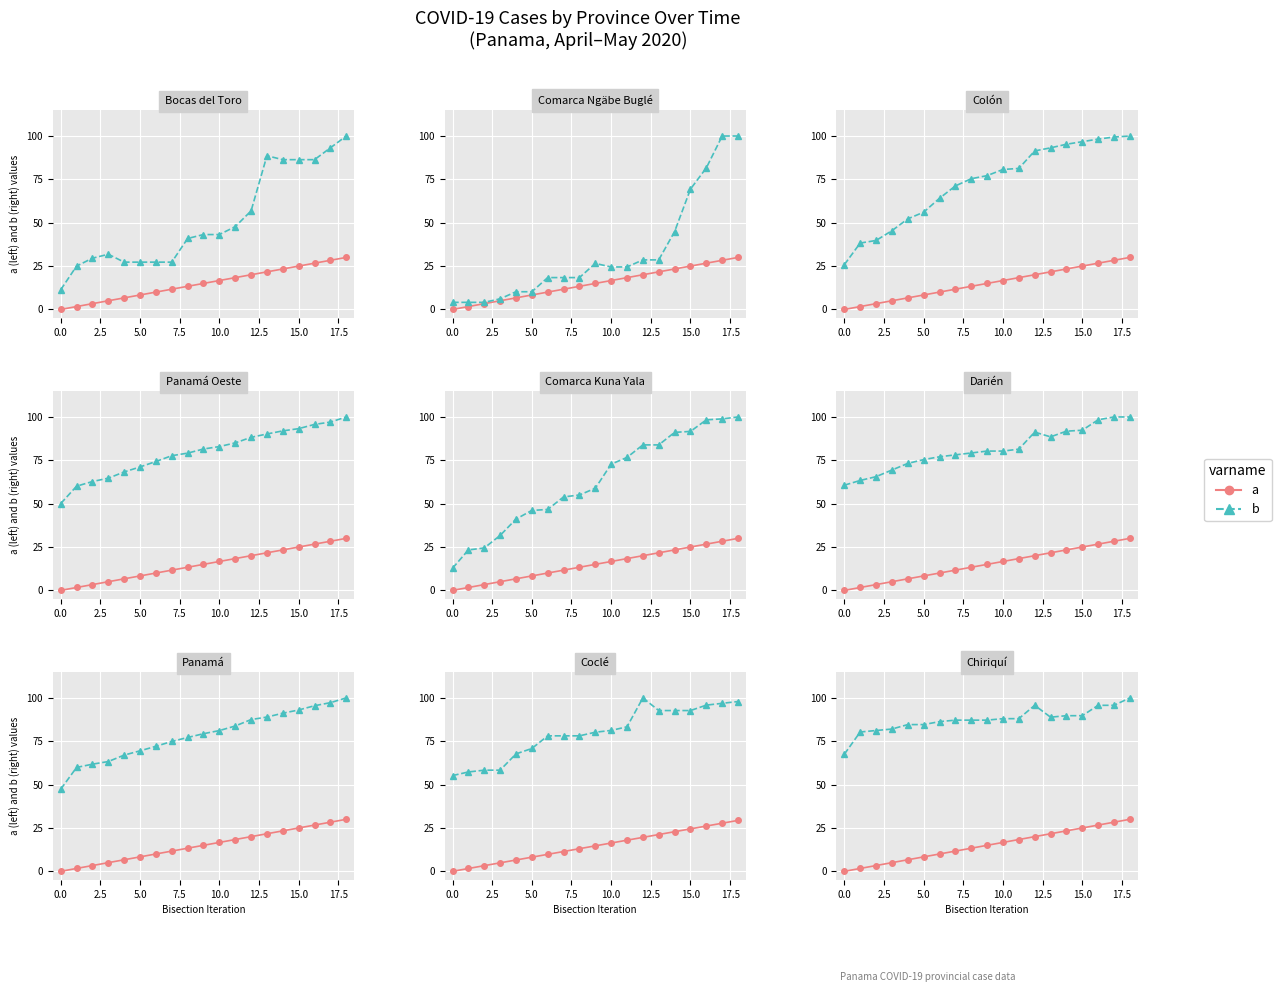

What are all the series names shown in the legend?

a, b